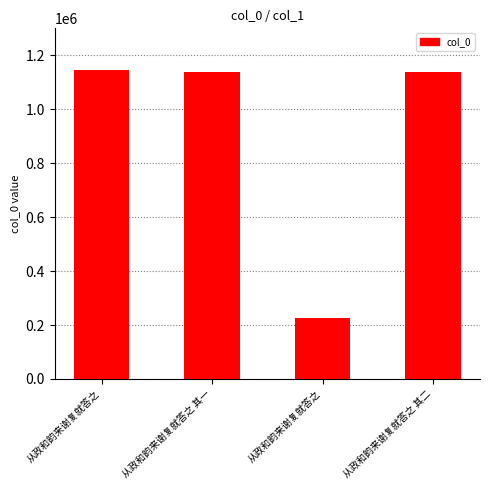

Are the bars horizontal?

No